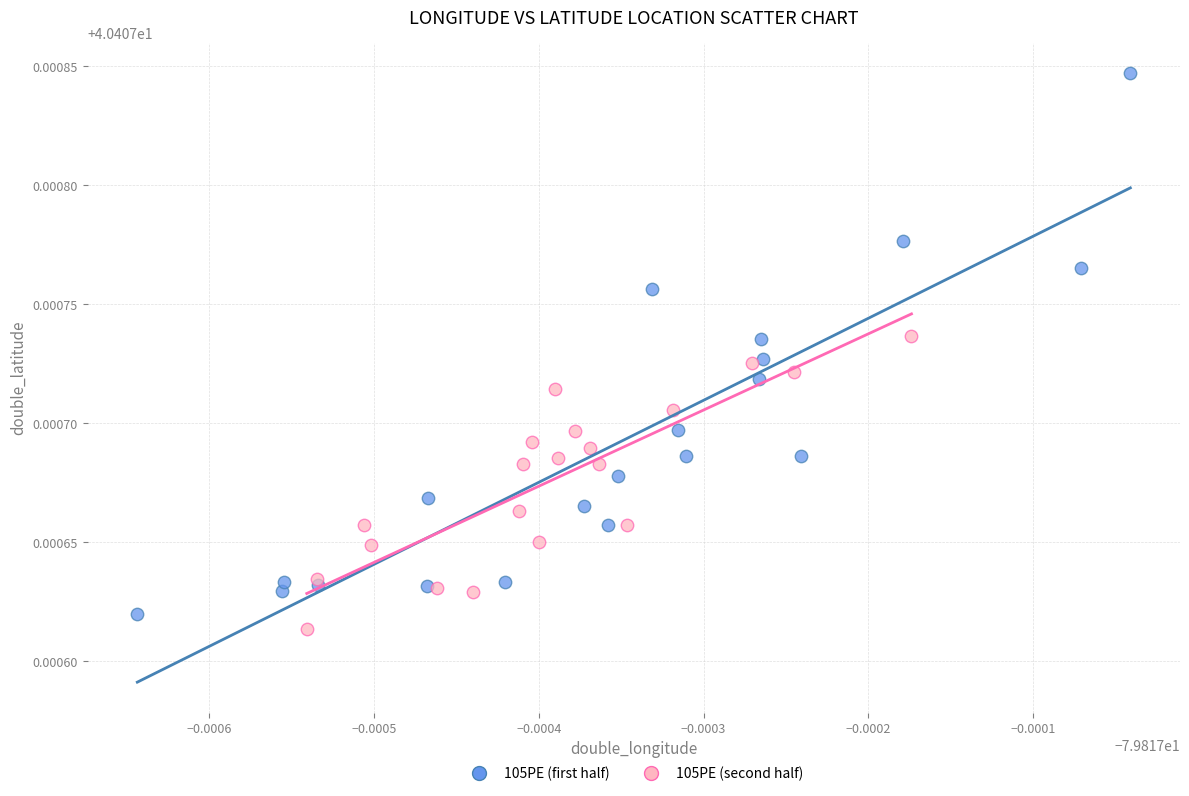

Which series reaches the minimum Y coordinate?

105PE (second half)